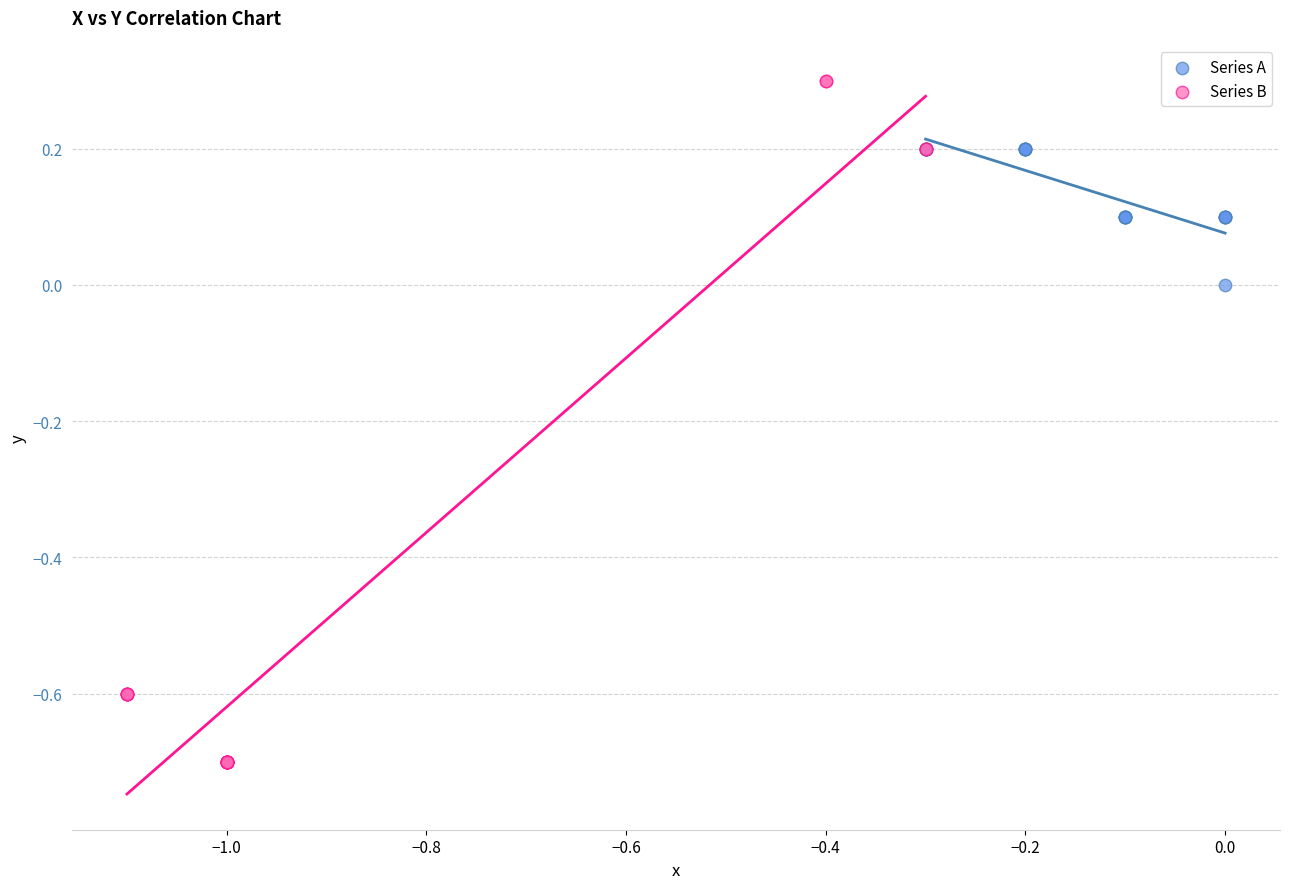

Which series contains the lowest Y value?

Series B